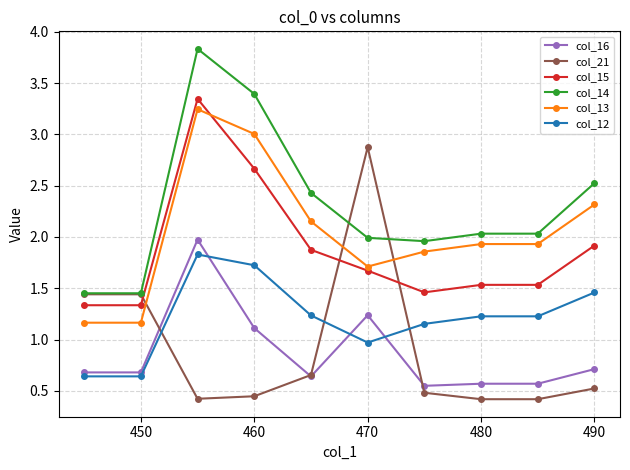

How many lines are shown in the chart?

6